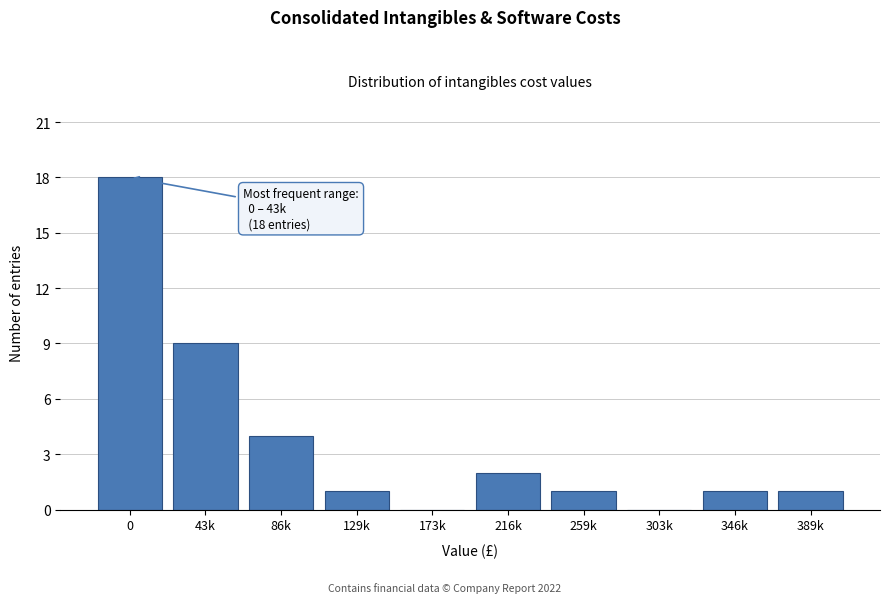

Reading left to right, what are all the values shown in this chart?

0=18	43k=9	86k=4	129k=1	173k=0	216k=2	259k=1	303k=0	346k=1	389k=1